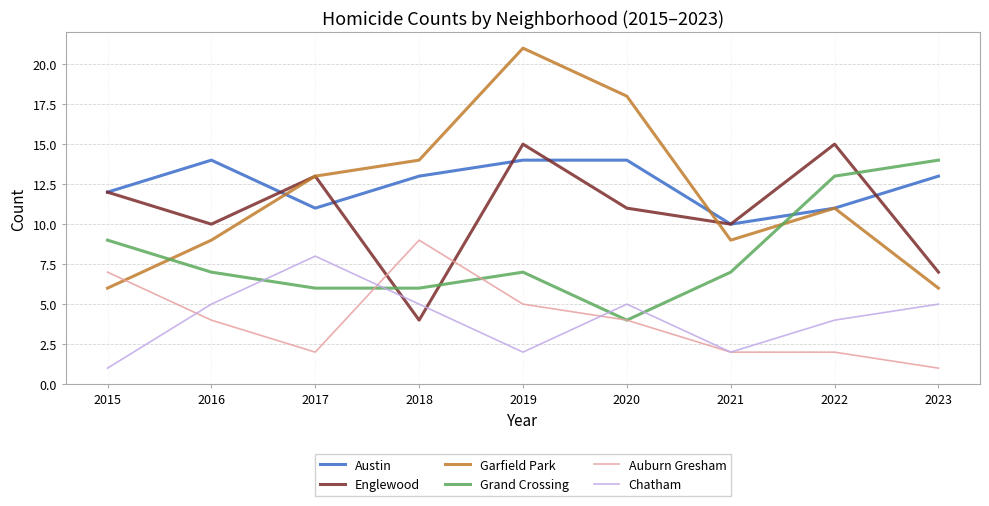

How many intersections are there between Englewood and Grand Crossing?

3